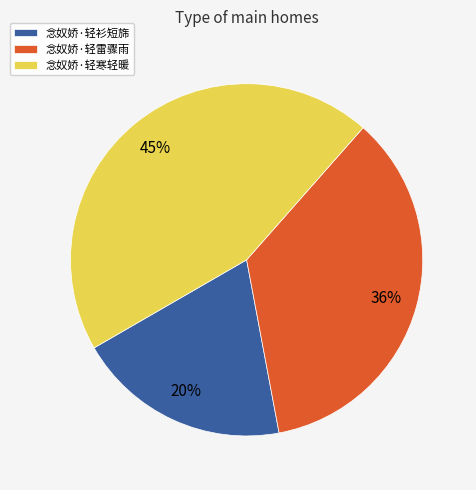

Is there a majority slice in this chart?

No